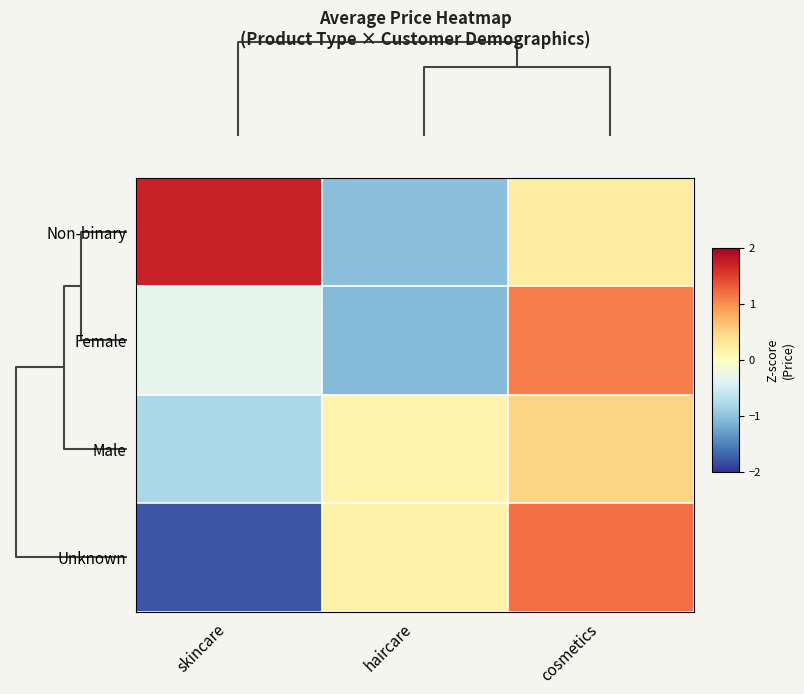

Which category has the highest value across all series?

skincare